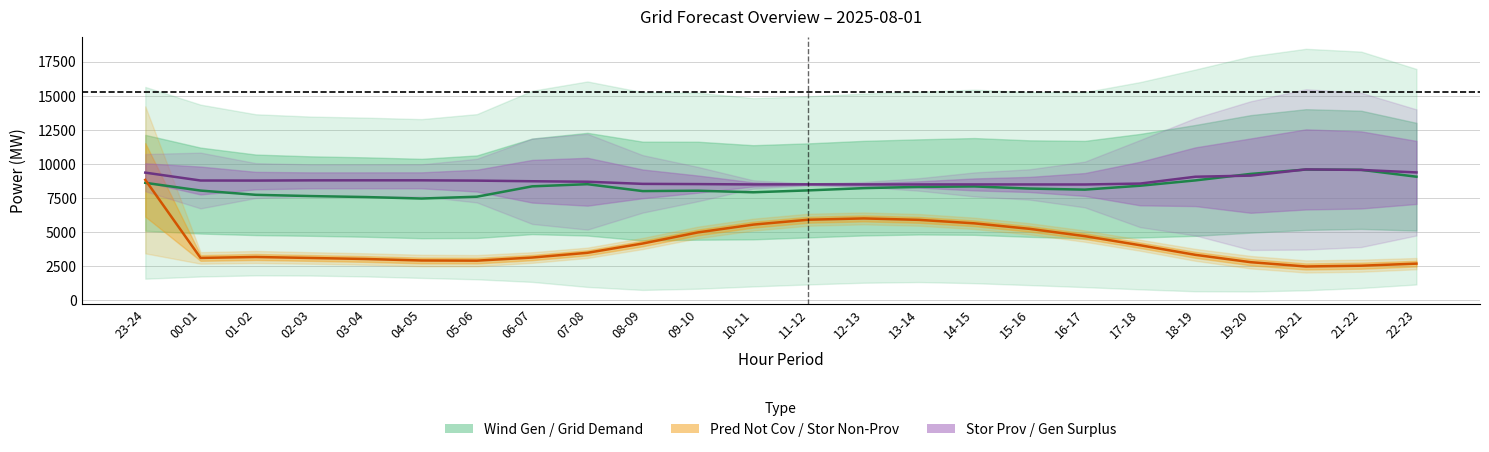

Does the chart display data point markers on the line(s)?

No